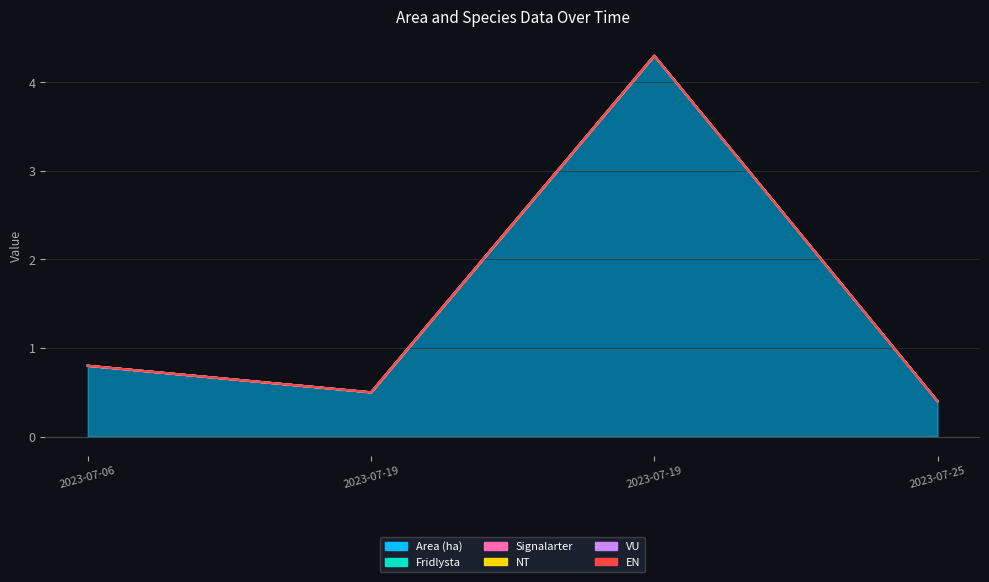

How many lines are shown in the chart?

6